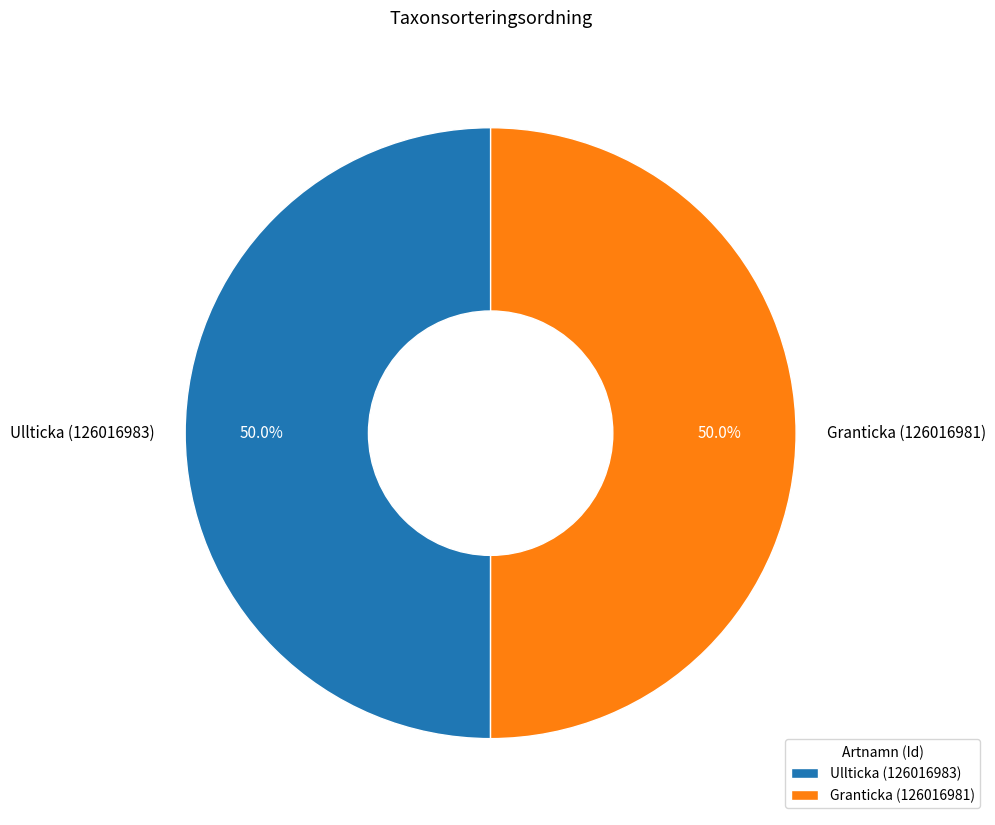

To the nearest percent, what is the average slice percentage?

50%